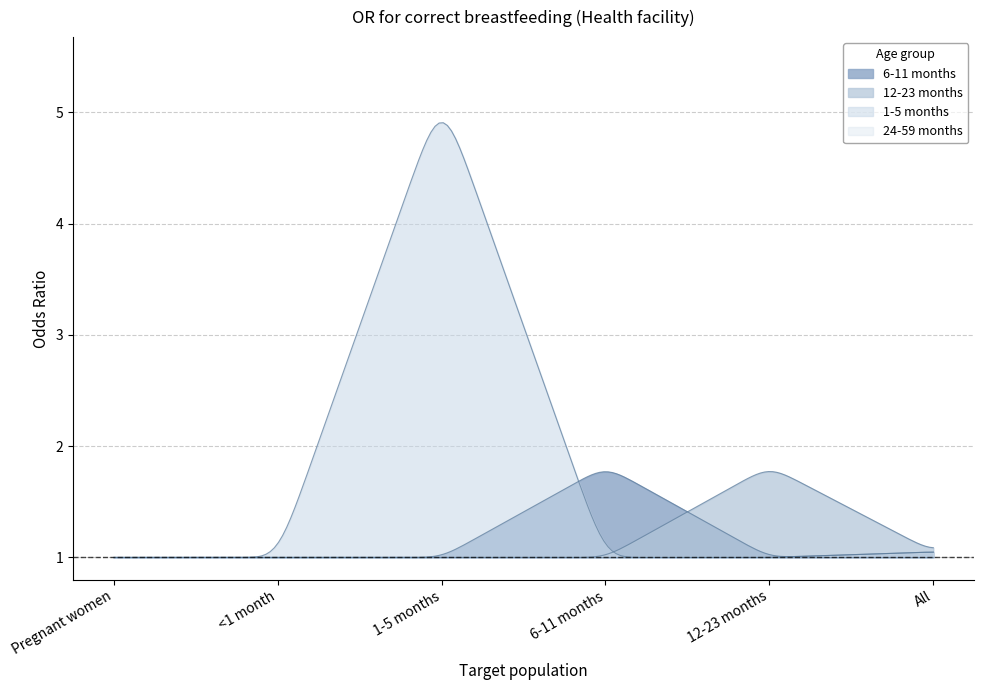

Which series has the largest range (max minus min)?

1-5 months